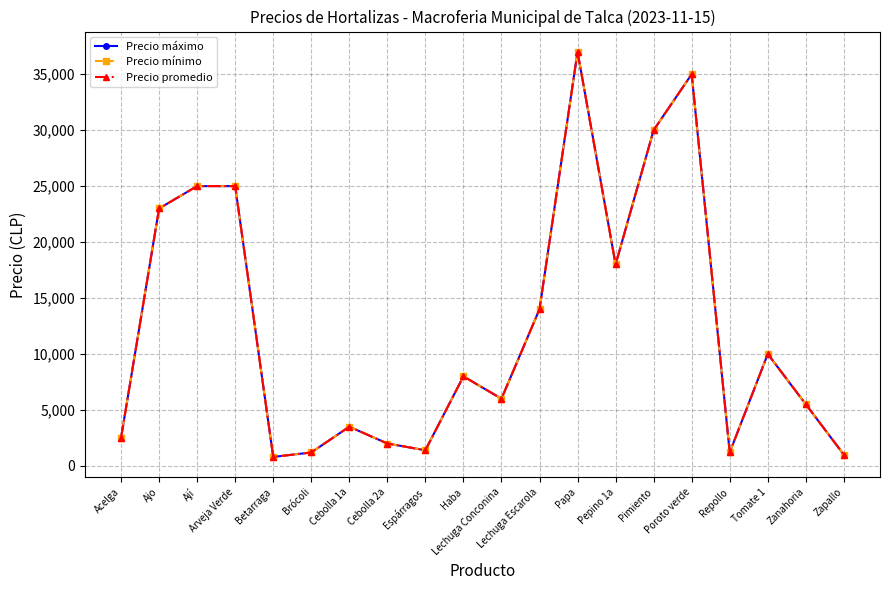

Is this an area chart (filled region under the line)?

No